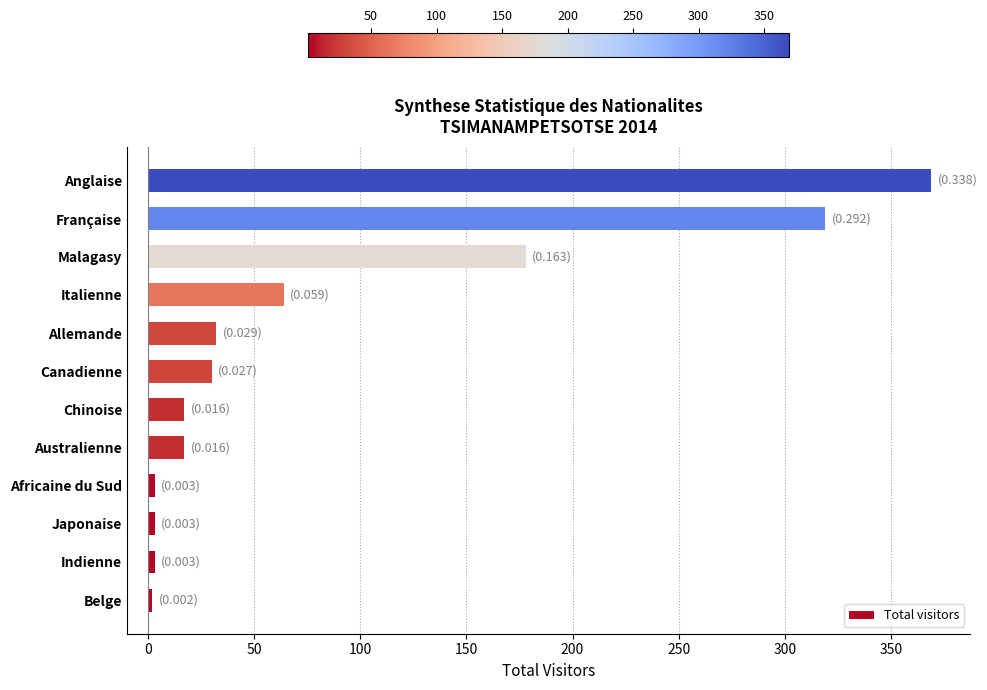

What is the greatest value displayed?

369